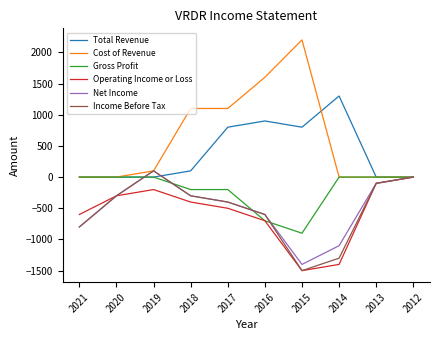

Rank the categories by Operating Income or Loss value from highest to lowest.

2012, 2013, 2019, 2020, 2018, 2017, 2021, 2016, 2014, 2015